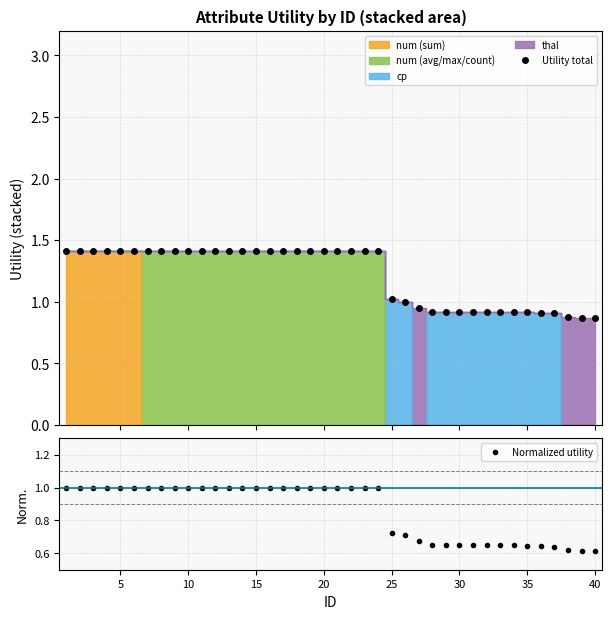

True or false: Normalized utility and Utility total intersect in this chart.

False